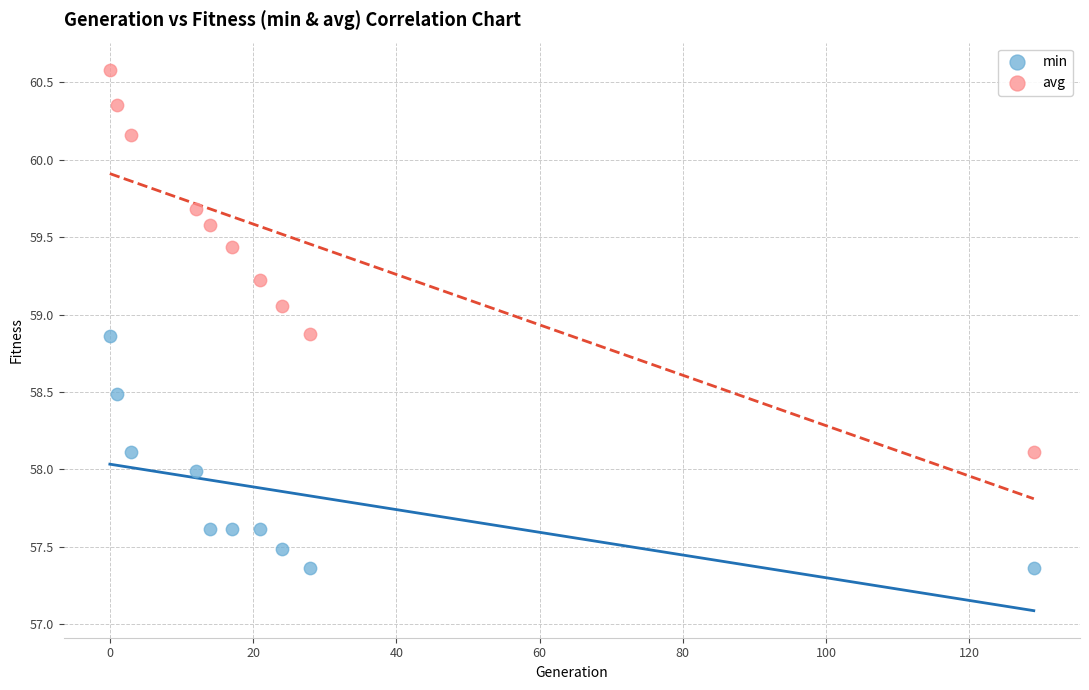

Which series has the widest spread of Y values?

avg